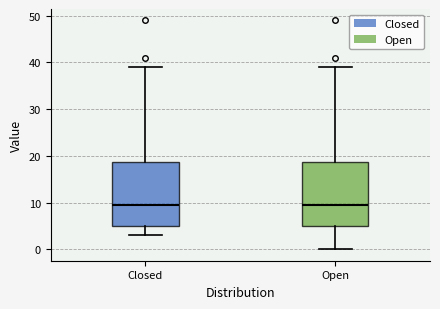

Reading left to right, read every box against the y-axis: the position of its median line, the range the box covers, and the ends of its whiskers. The values are not printed on the chart, so give them approximately, as read against the axis.

Closed: median 10, box 5 to 19, whiskers 3 to 39
Open: median 10, box 5 to 19, whiskers 0 to 39